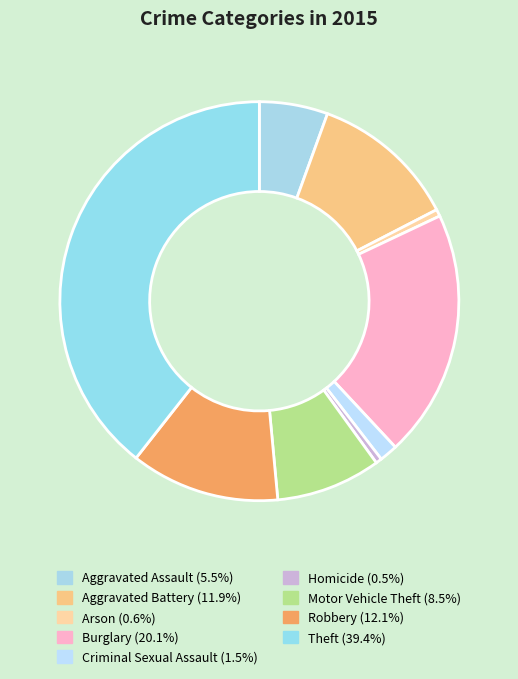

What percentage is NOT represented by Theft?

60.6%